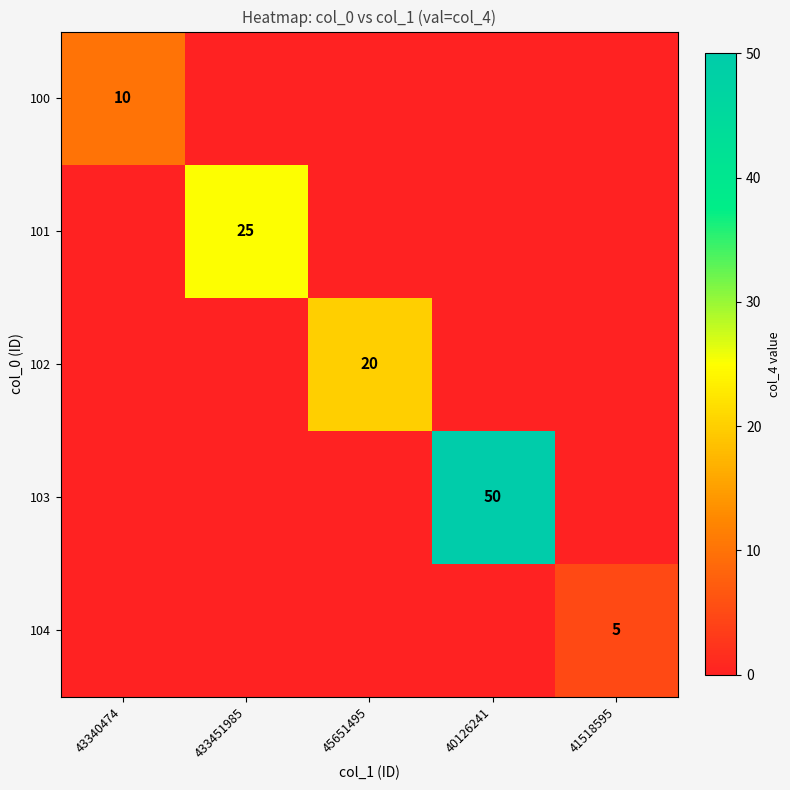

Is the value of 104 at 41518595 greater than the value of 103 at 40126241?

No